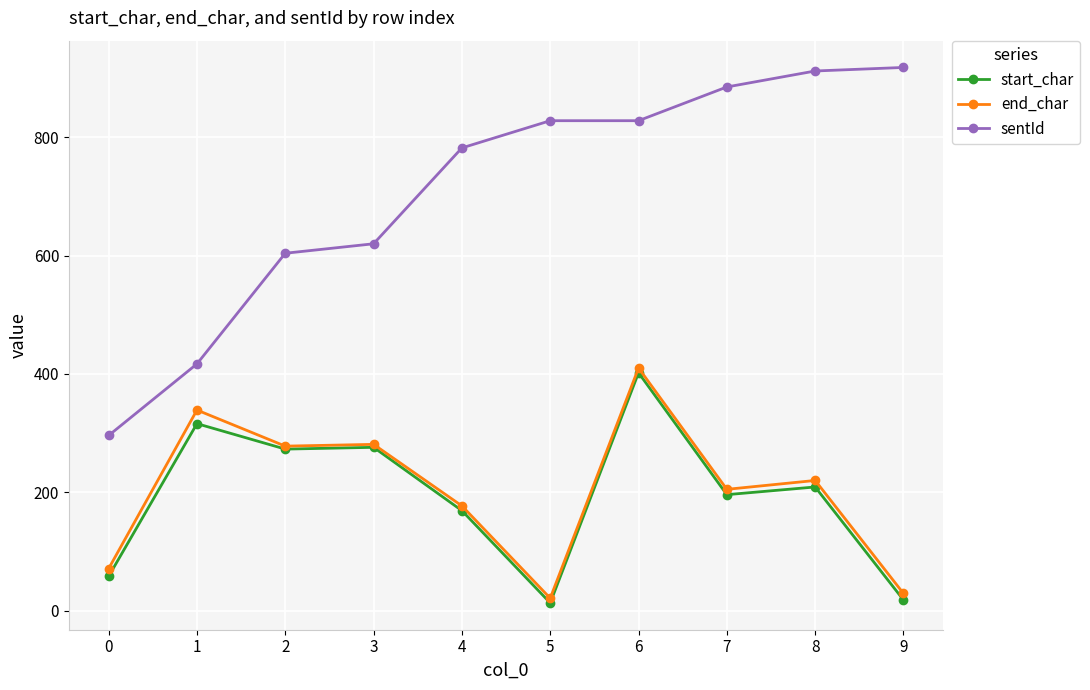

How many series are shown in this chart?

3